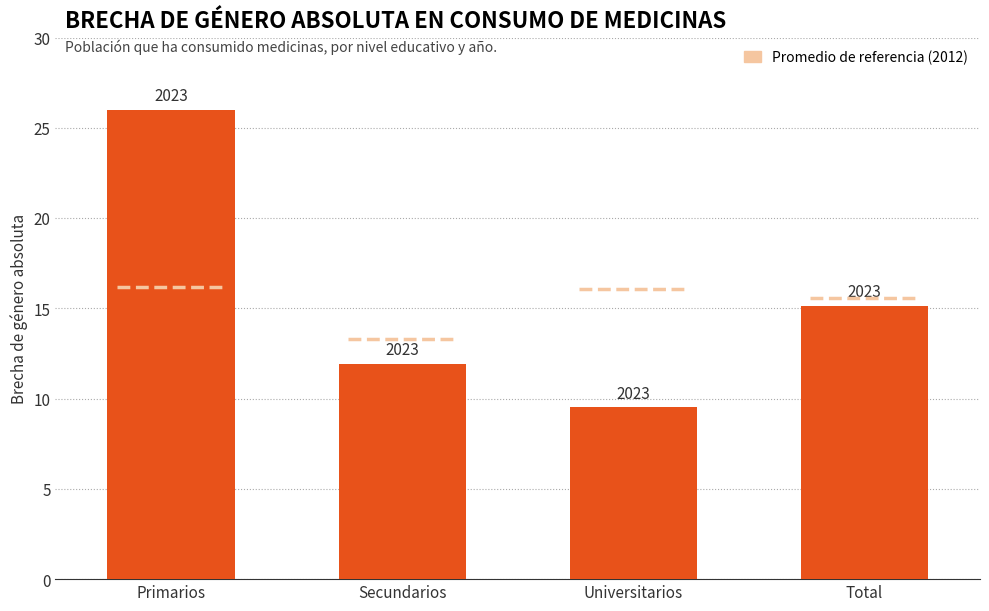

Reading left to right, extract all data points from this chart.

2007: Primarios=13.4	Secundarios=6.7	Universitarios=7.6	Total=10.0
2012: Primarios=16.2	Secundarios=13.3	Universitarios=16.1	Total=15.6
2016: Primarios=17.5	Secundarios=10.2	Universitarios=8.0	Total=12.3
2023: Primarios=26.0	Secundarios=11.9	Universitarios=9.5	Total=15.1